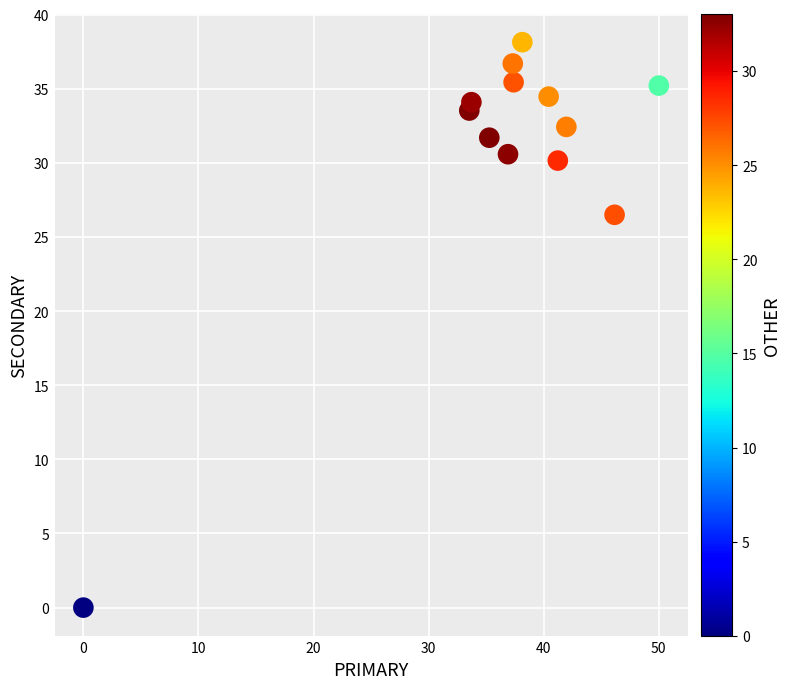

What Y value in the scatter plot is closest to 19?

26.5